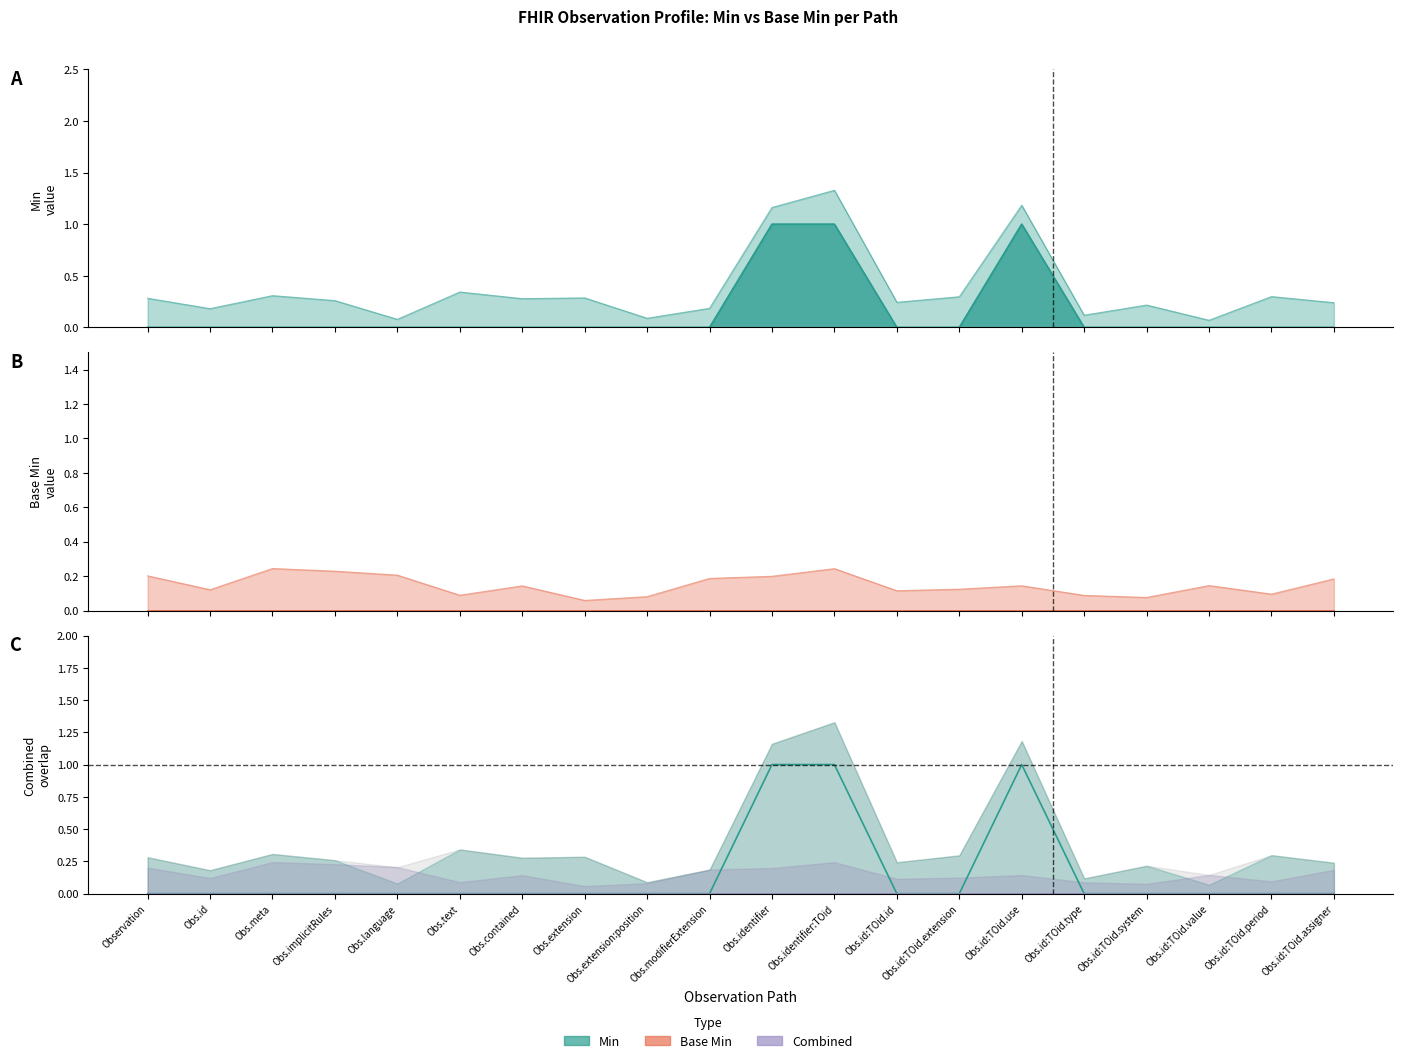

The chart shows a value of 0 at Obs.id:TOid.extension. True or false?

False